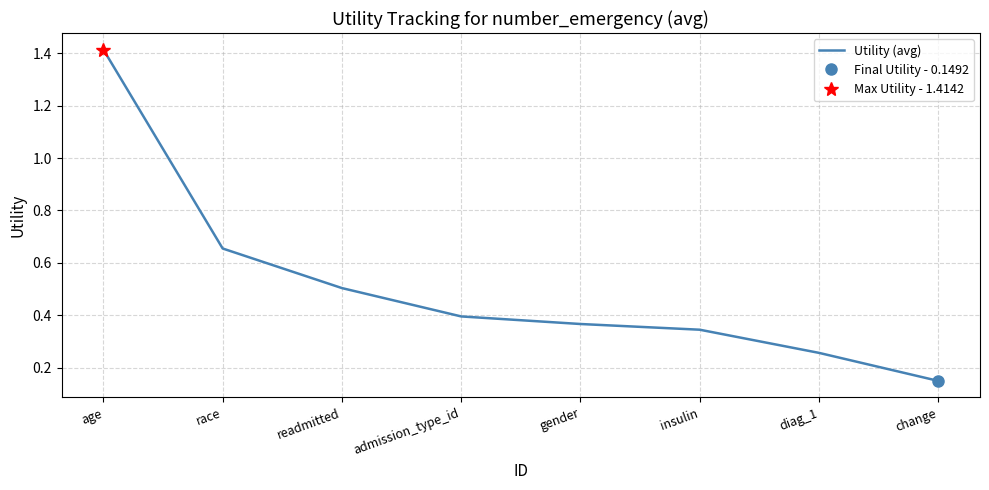

What is the change in value from readmitted to diag_1?

-0.2